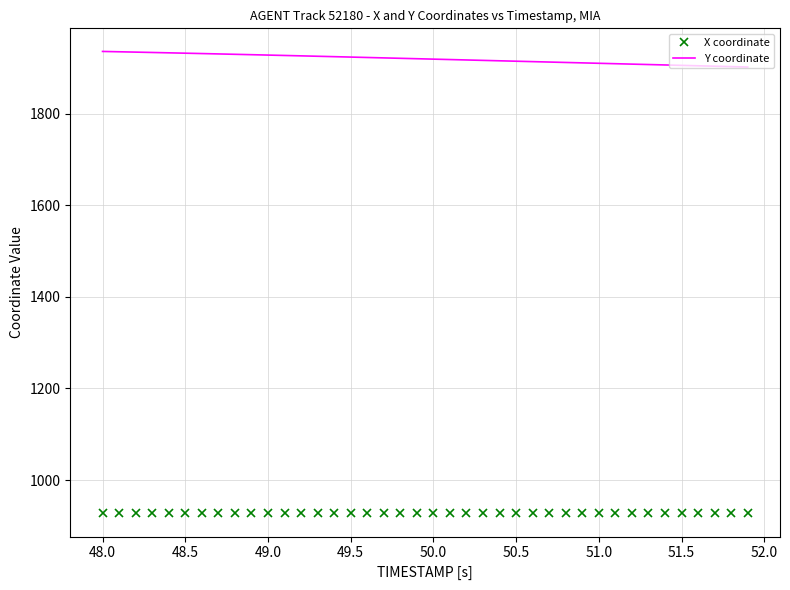

Which series has the largest total across all categories?

Y coordinate